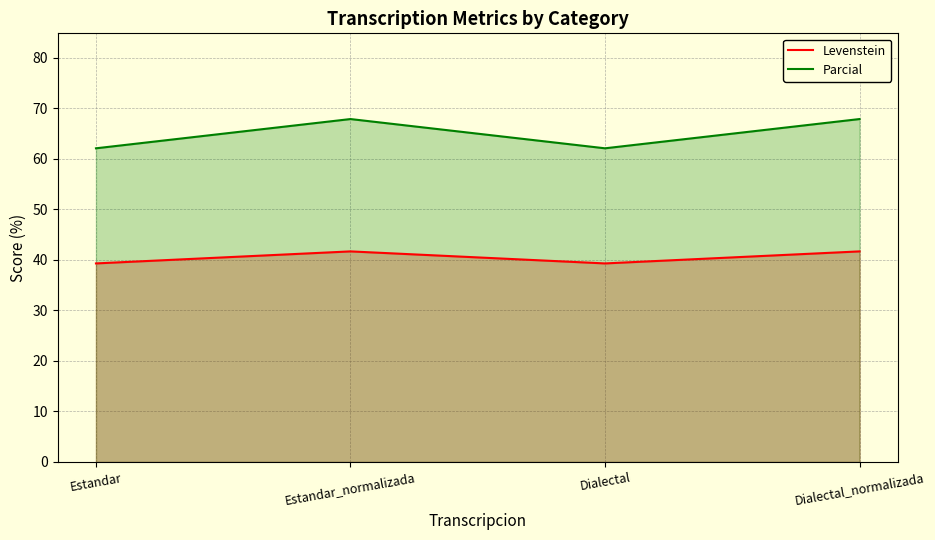

What position from the right is Dialectal?

2